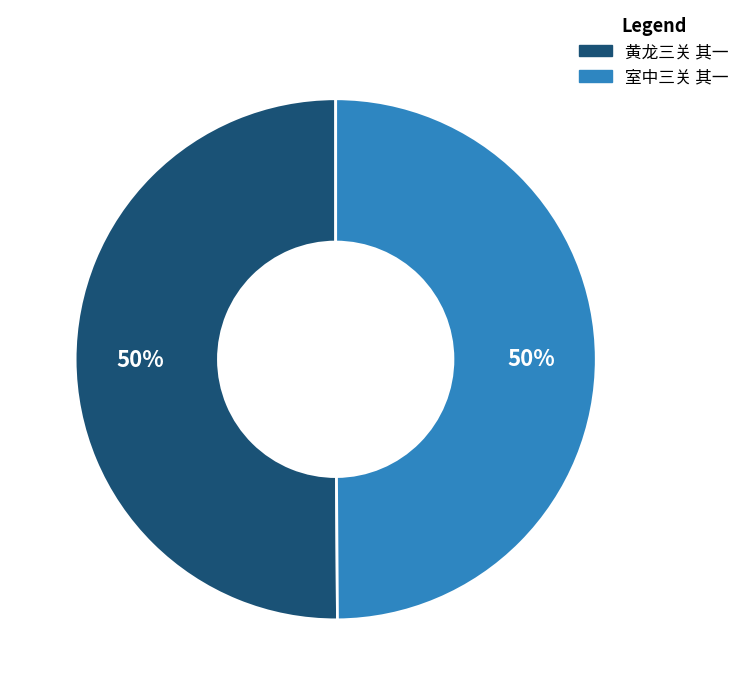

What is the ratio of the value at 室中三关 其一 to the value at 黄龙三关 其一?

1.0